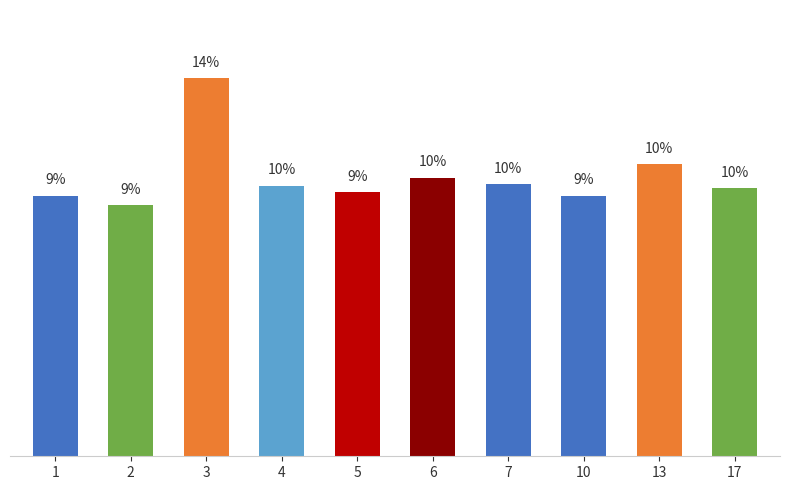

Are the bars horizontal?

No